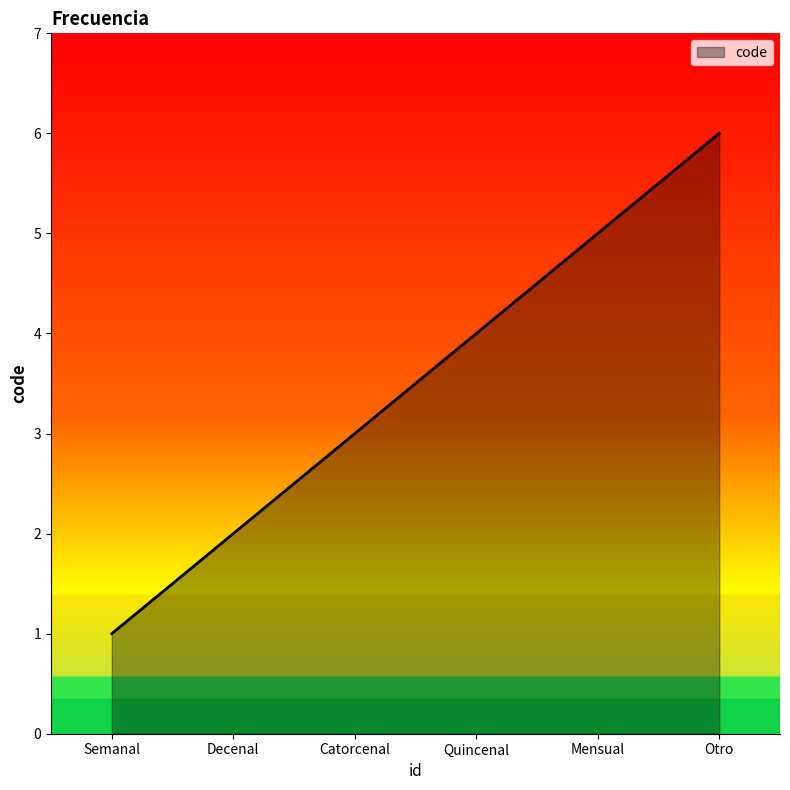

How many distinct data groups are displayed?

1